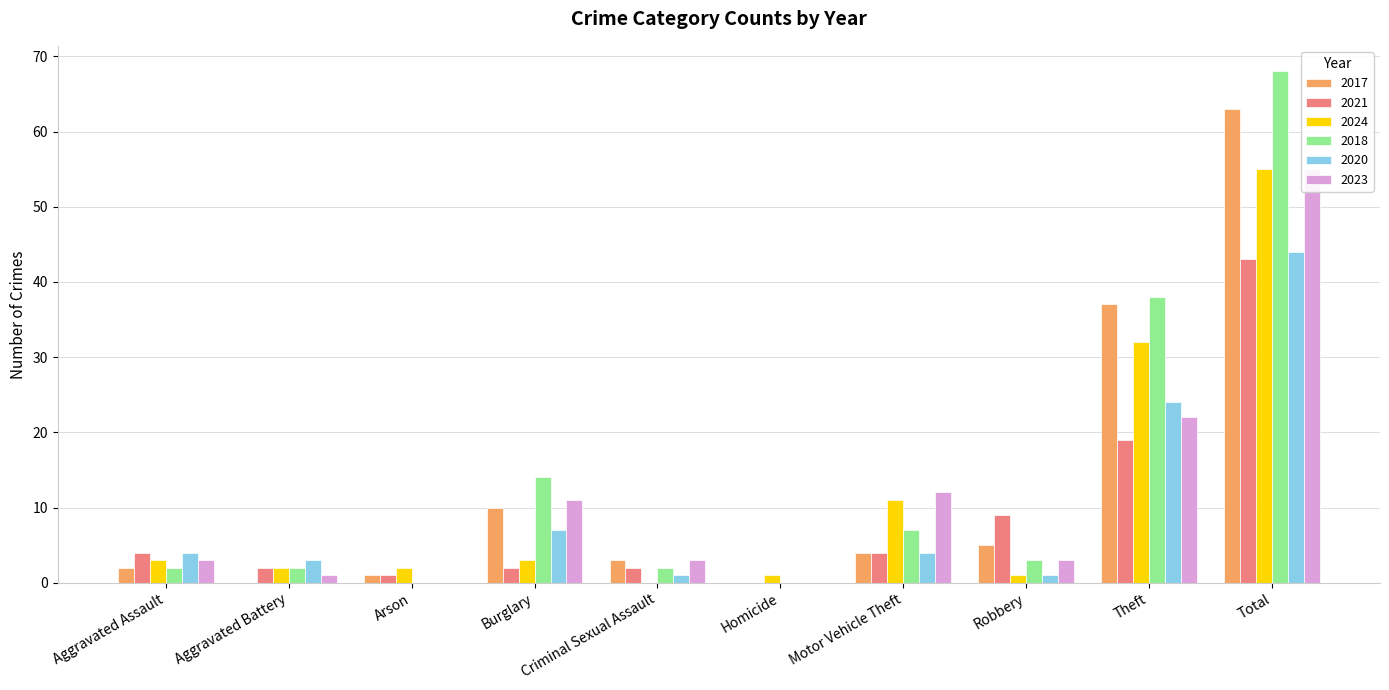

At how many categories does at least one series exceed 22?

2